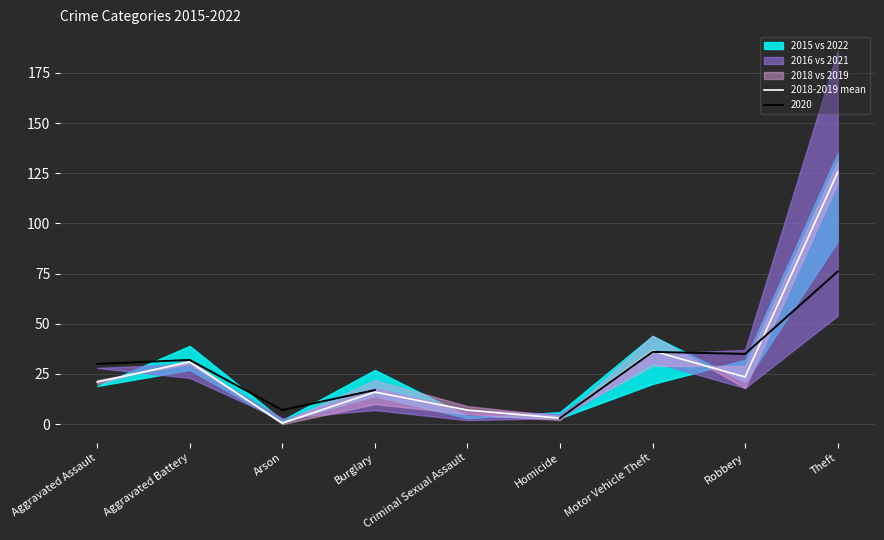

What is the ratio of the value at Homicide to the value at Aggravated Battery?

0.1